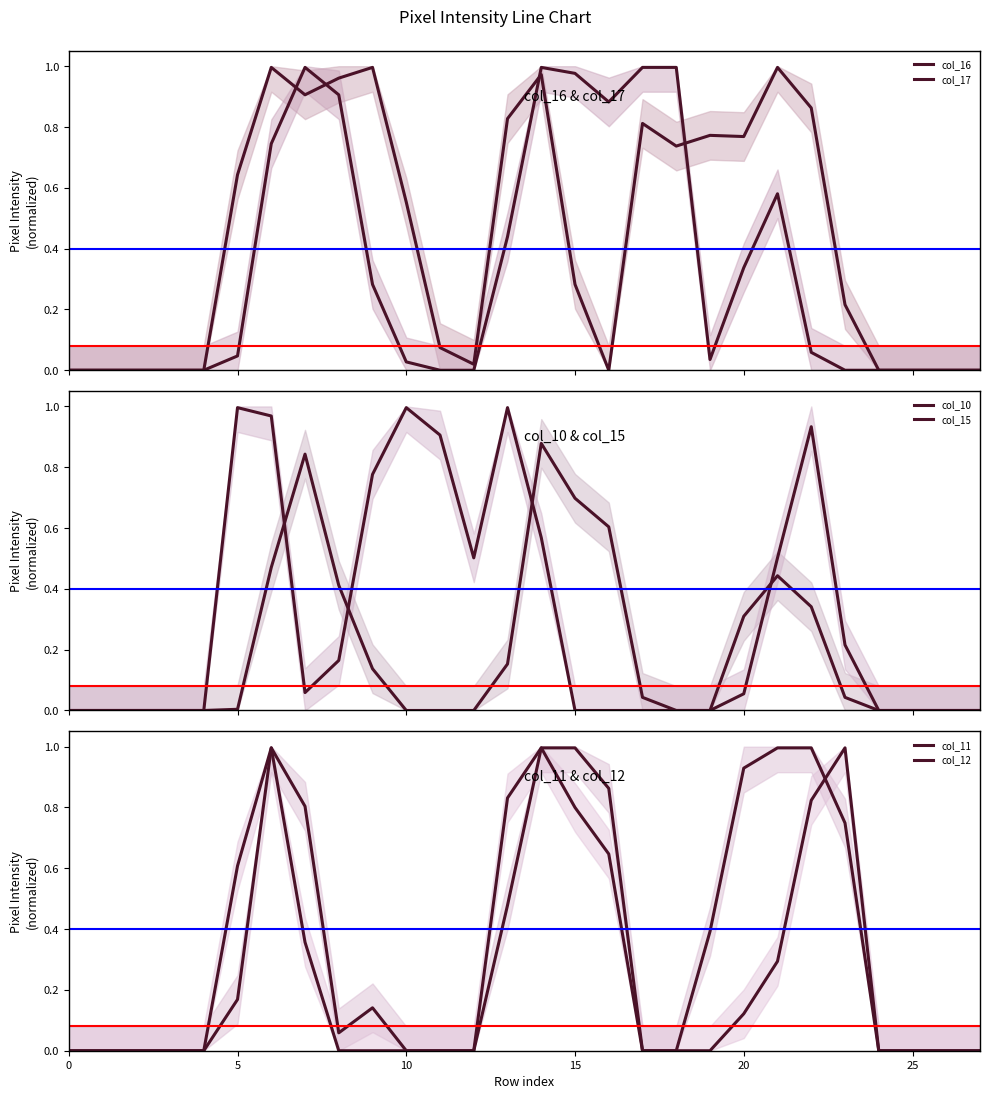

What is the spread (max minus min) of values at 16?

0.9